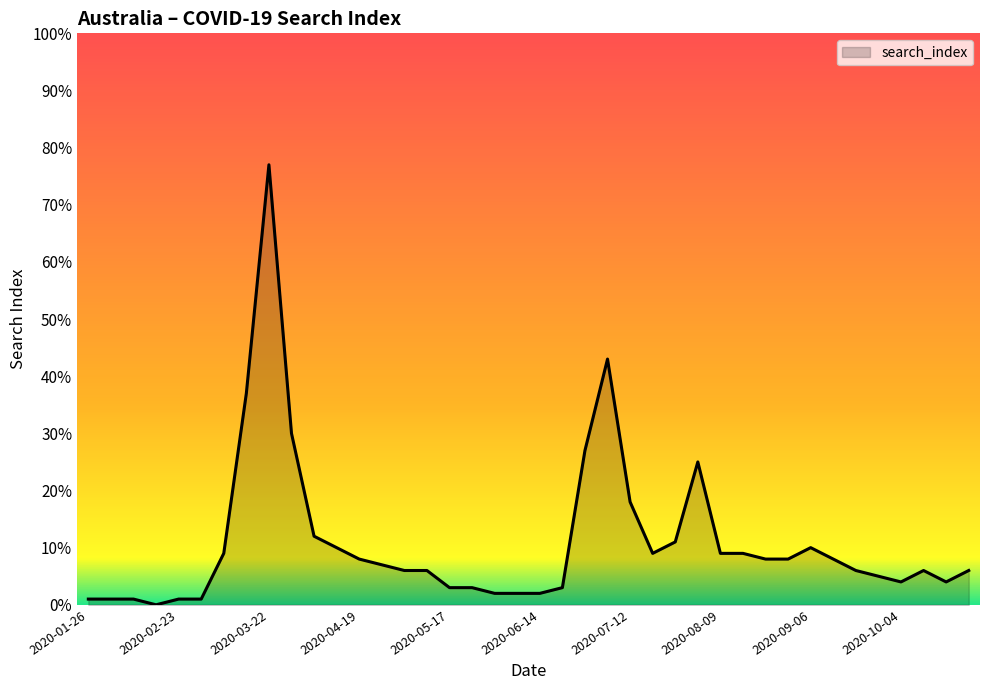

What is the difference between the maximum and minimum values?

77